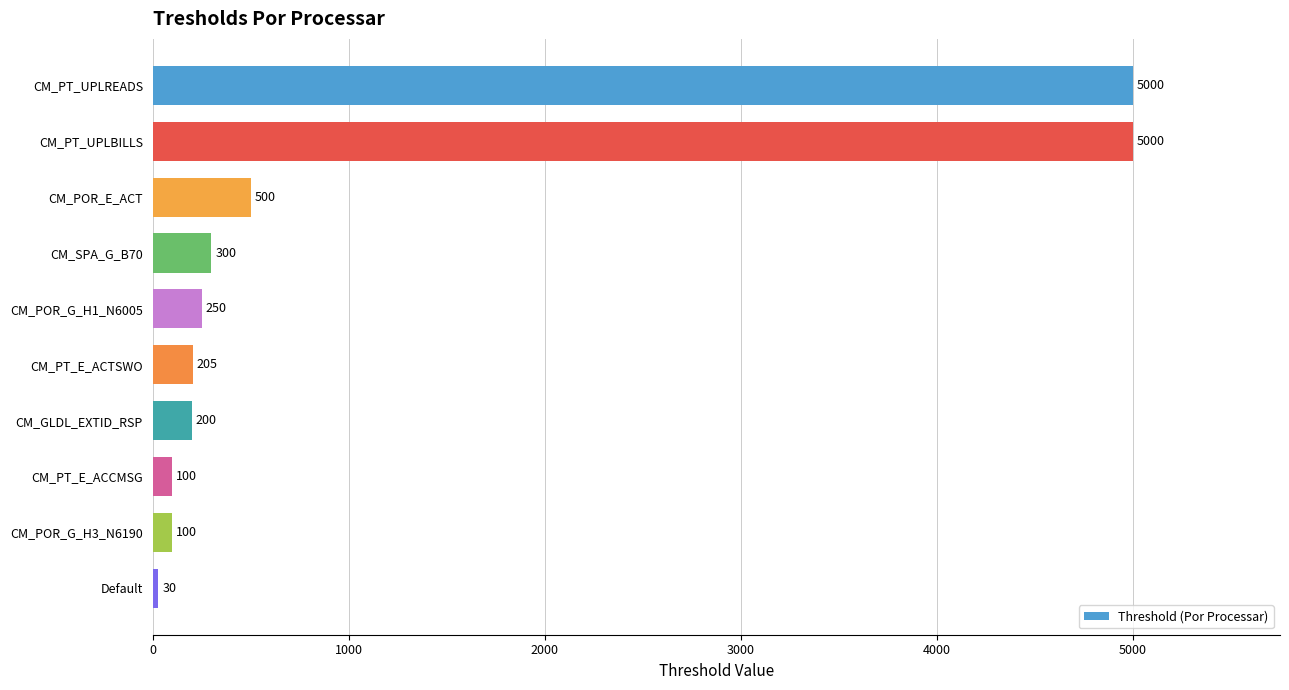

True or false: the data shows 30 at Default.

True